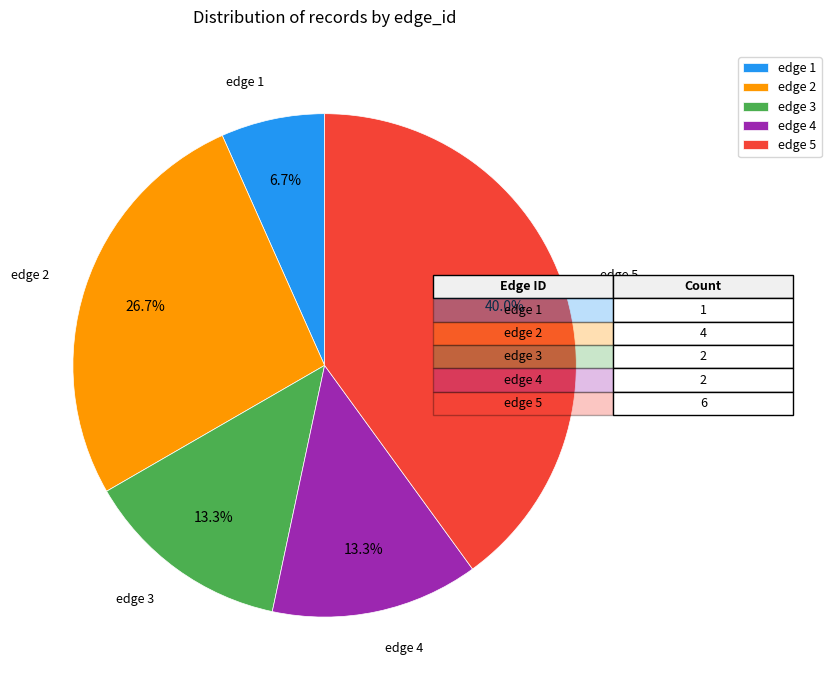

Is edge 5 the majority of the pie?

No